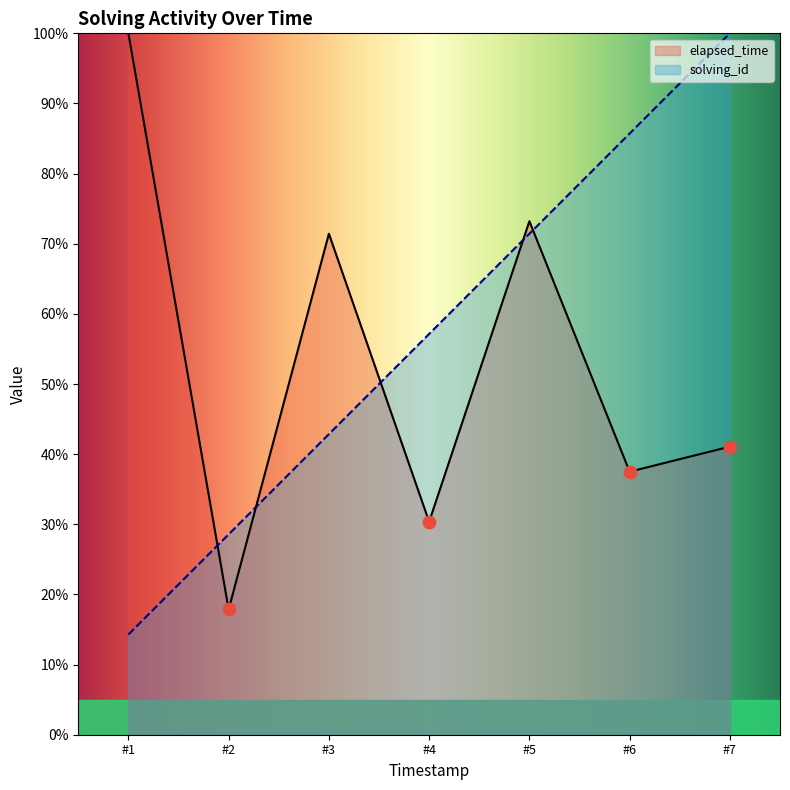

At which category is the sum across all series the highest?

#5